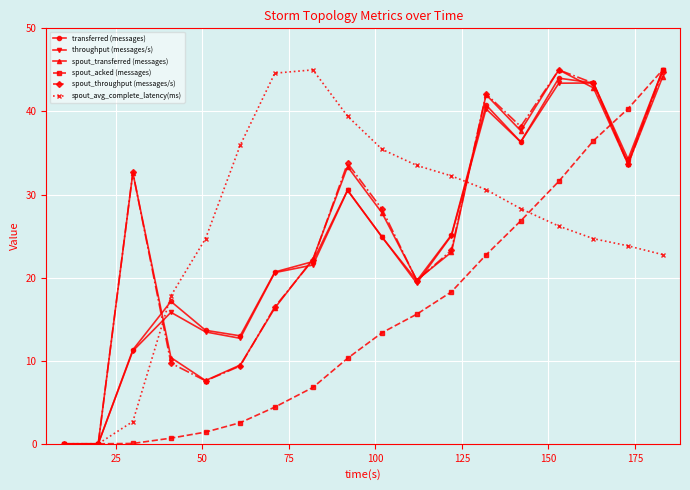

How many values in the transferred (messages) series are below 24?

9